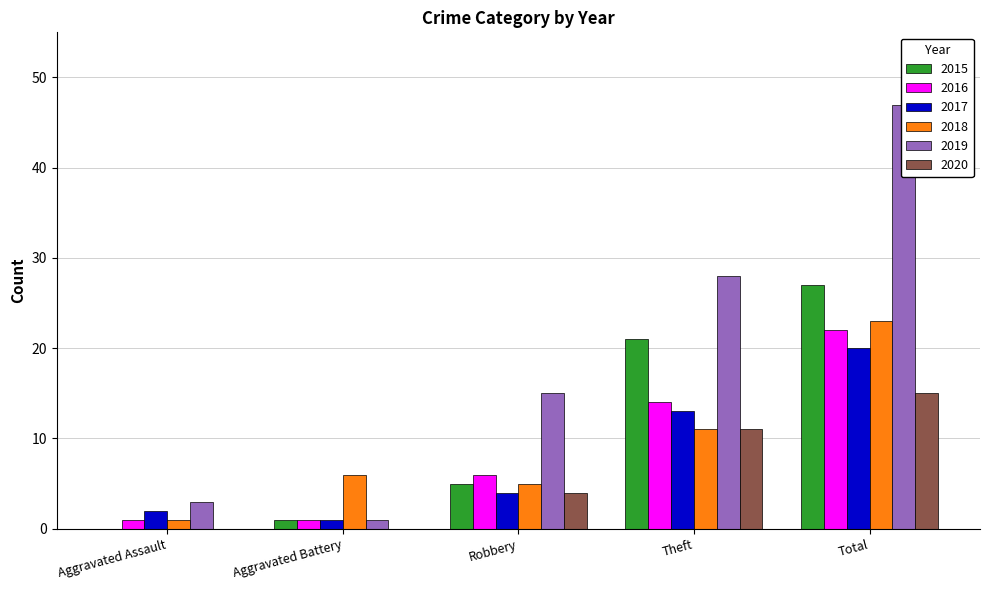

What is the total value across all series at Theft?

98